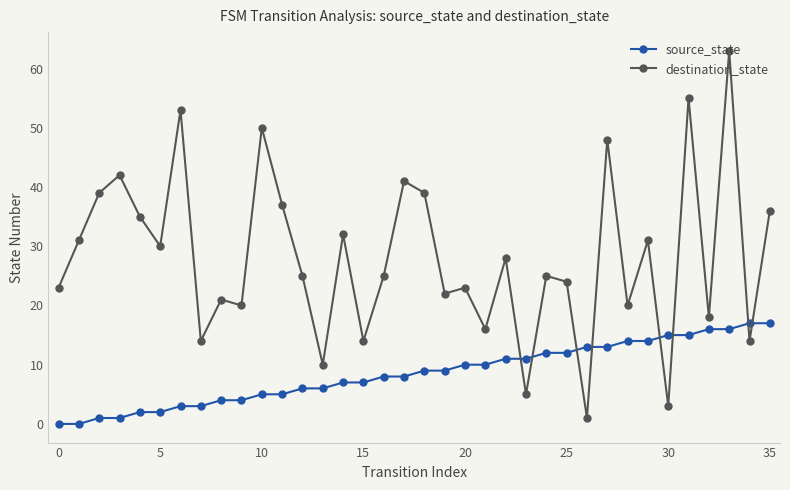

Which series has the largest range (max minus min)?

destination_state